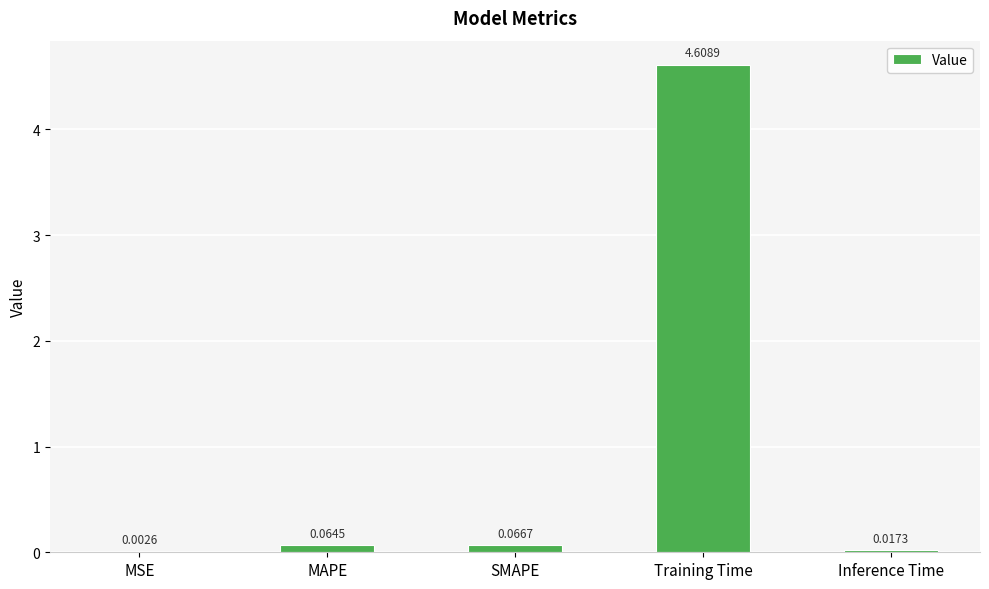

At which category does the chart reach its peak across all series?

Training Time